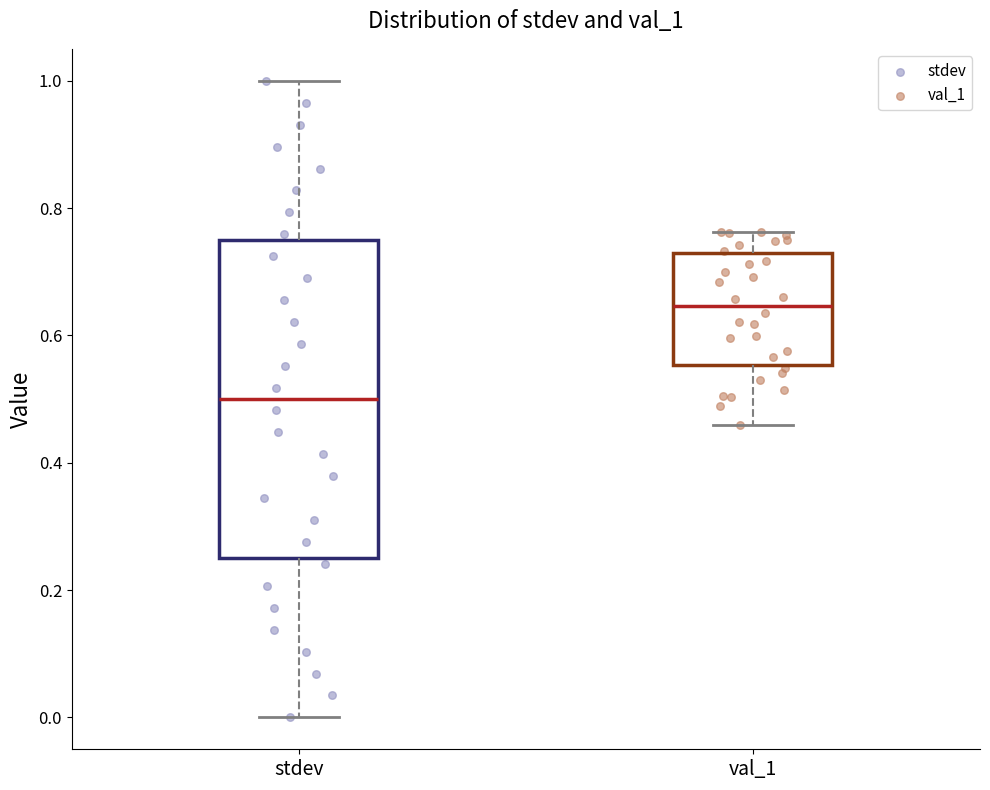

Reading left to right, read every box against the y-axis: the position of its median line, the range the box covers, and the ends of its whiskers. The values are not printed on the chart, so give them approximately, as read against the axis.

stdev: median 0.50, box 0.26 to 0.76, whiskers 0.00 to 1.00
val_1: median 0.64, box 0.56 to 0.72, whiskers 0.46 to 0.76